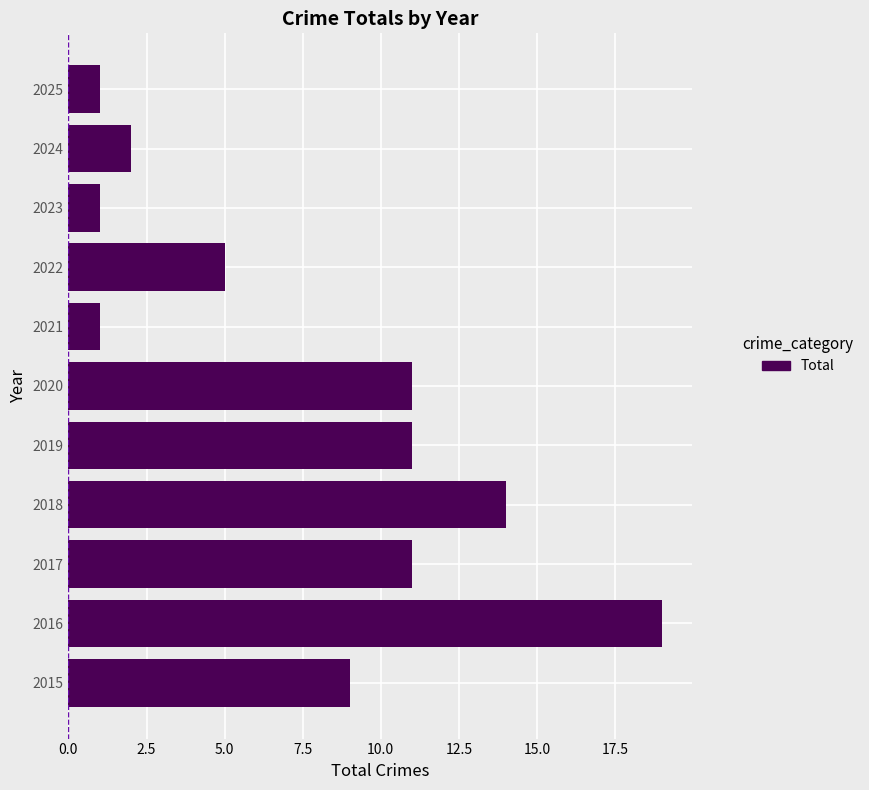

What is the difference between the second highest and second lowest values?

13